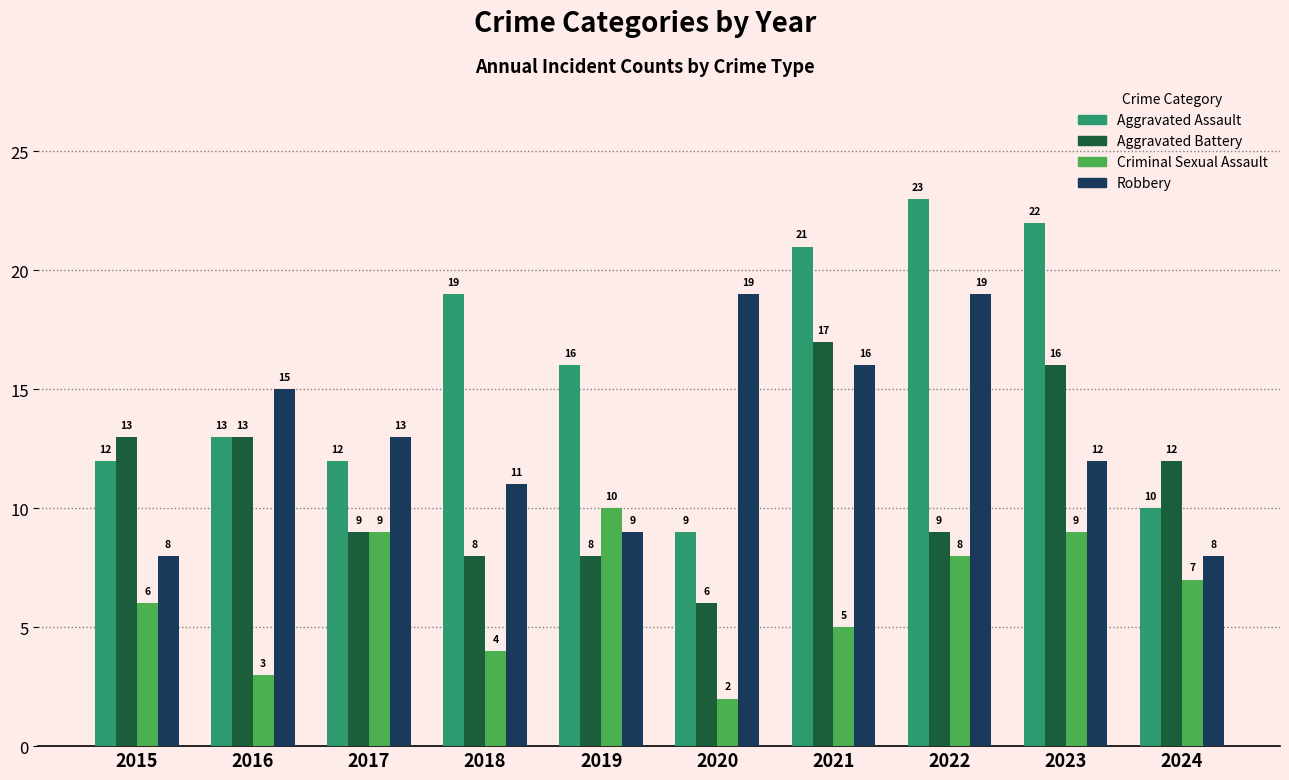

Which series changed the most between 2016 and 2021?

Aggravated Assault